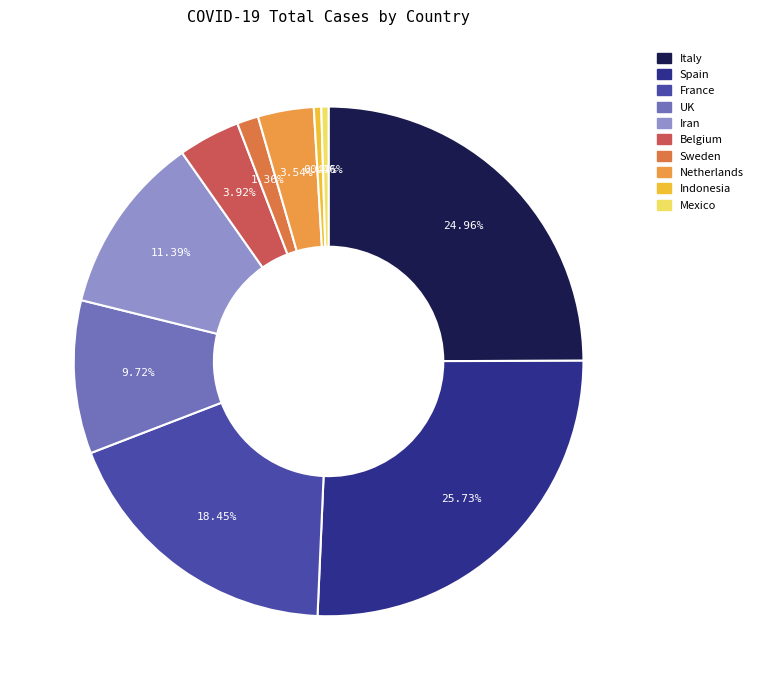

Is there any slice that represents more than half of the pie?

No